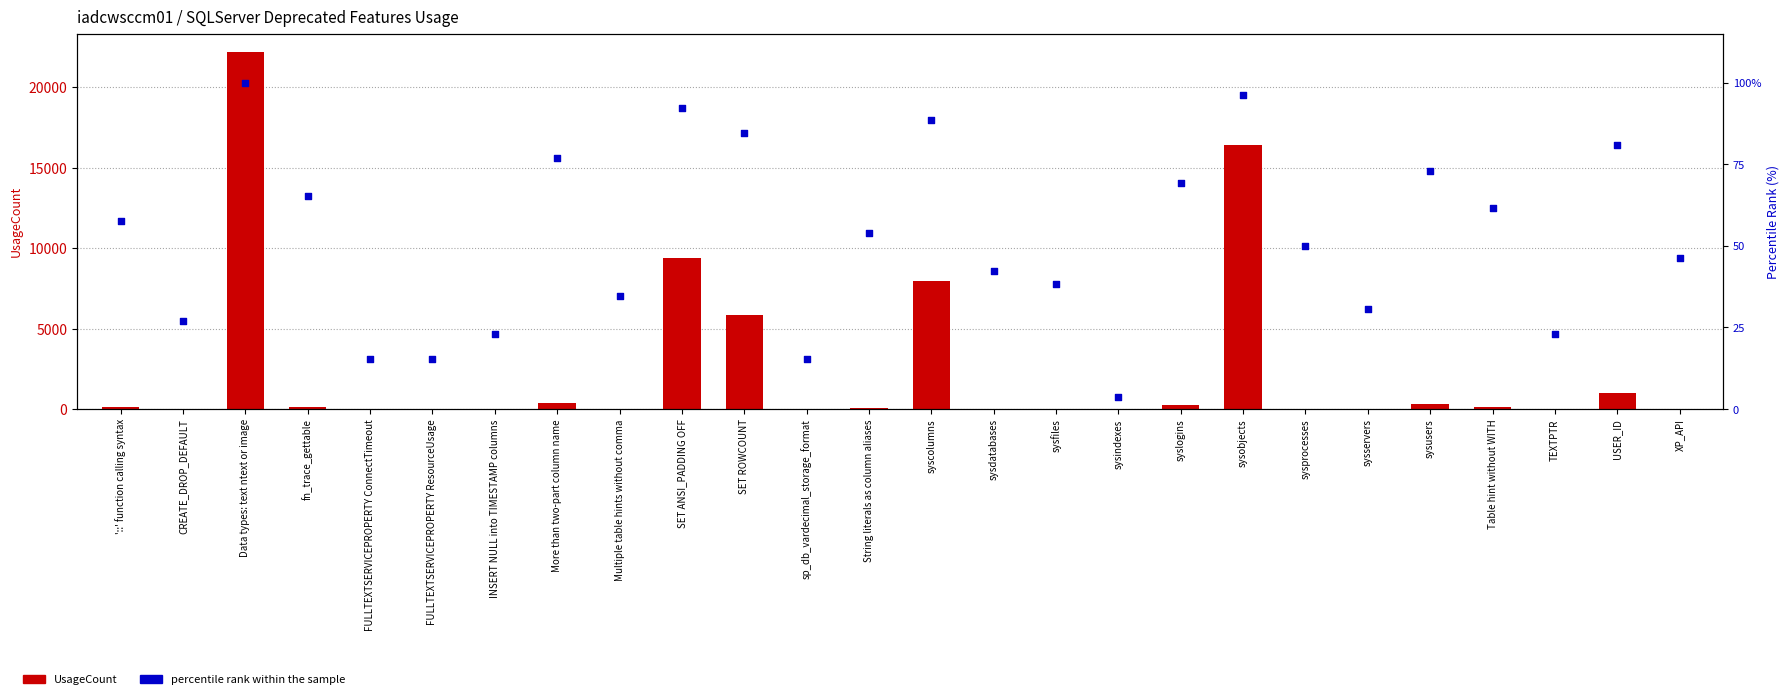

What are all the series names shown in the legend?

UsageCount, percentile rank within the sample